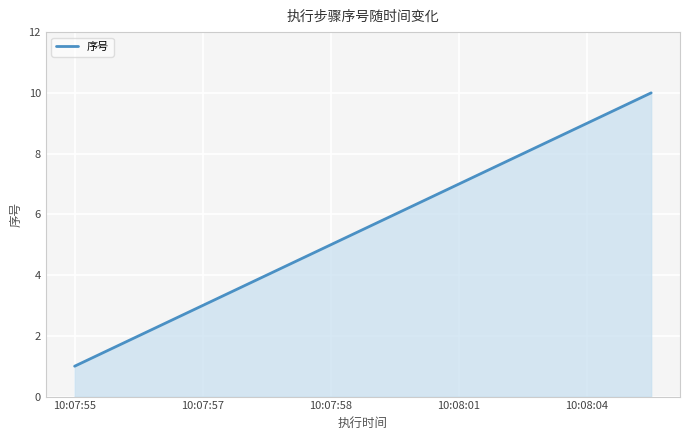

What is the difference between the maximum and minimum values?

9